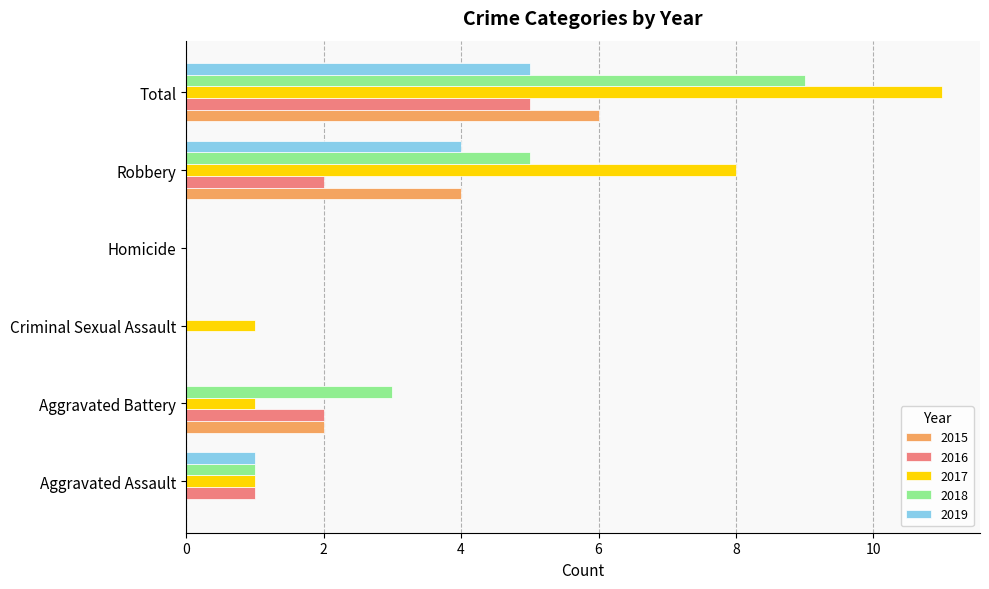

Count the 2016 values in the range 0 to 2.

5